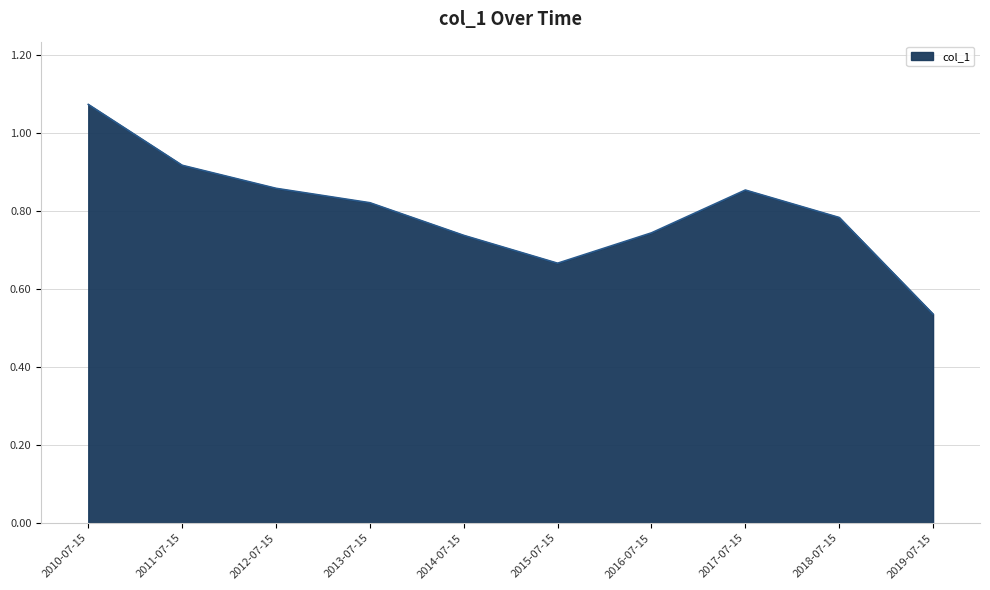

Which label corresponds to the largest value in the chart?

2010-07-15